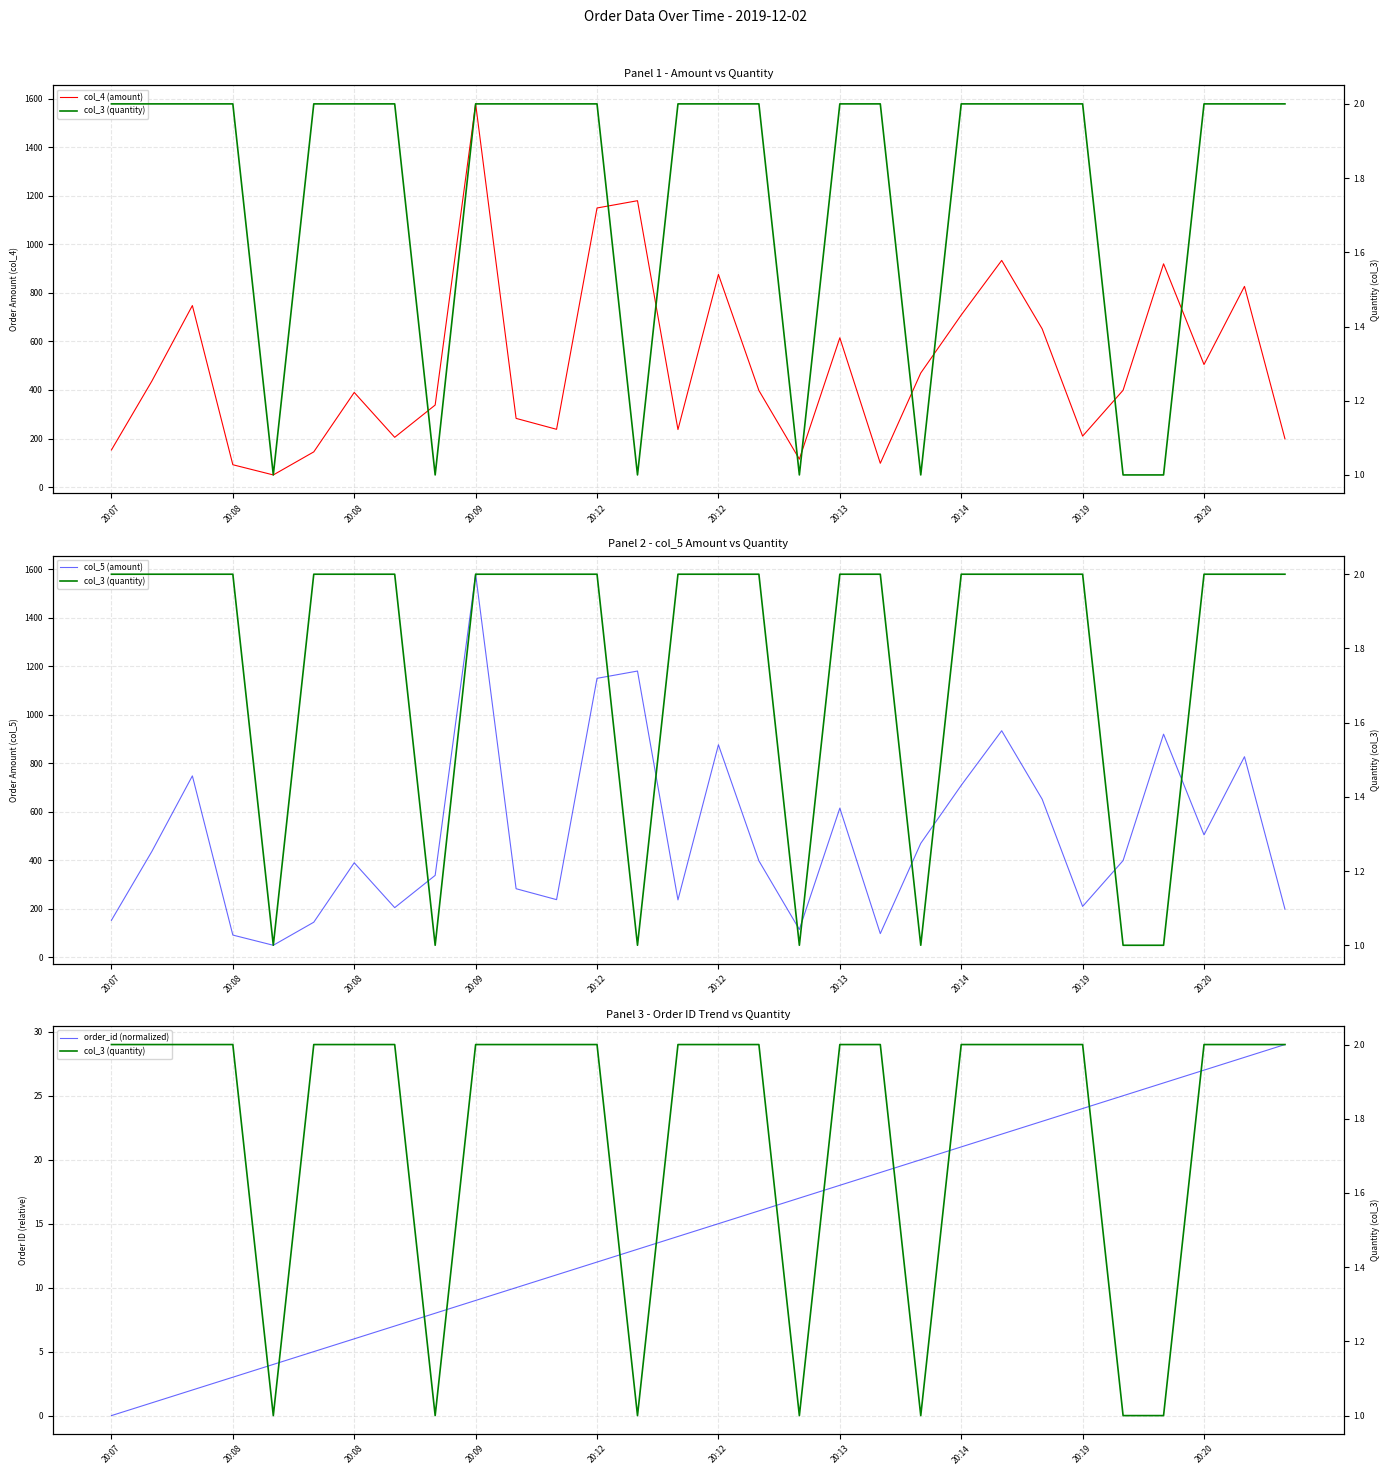

True or false: col_4 (amount) and col_5 (amount) cross at least once.

False